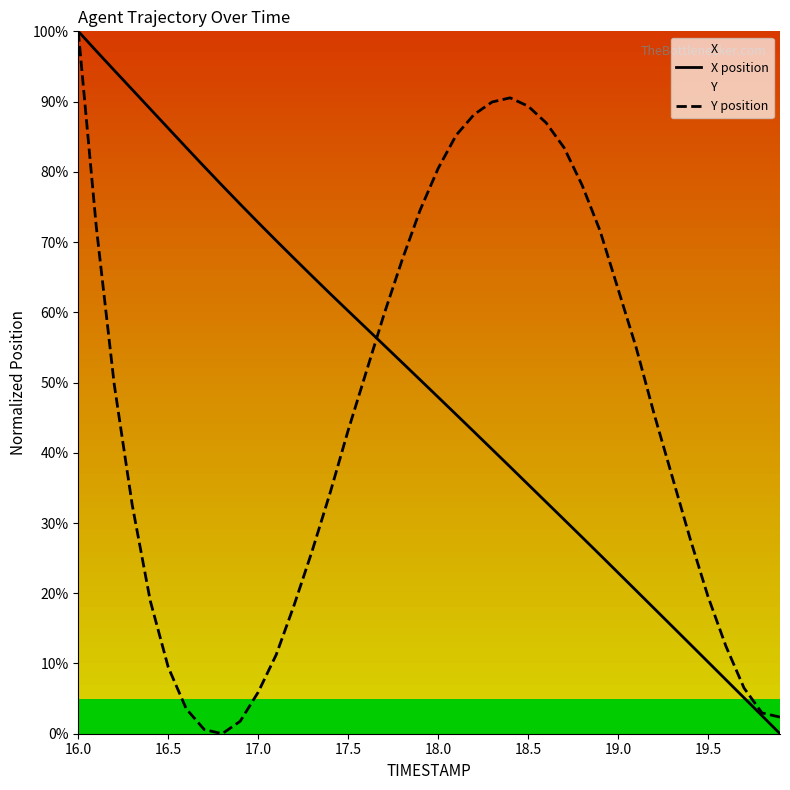

The Y position series shows 19.8 at 17.5. True or false?

False